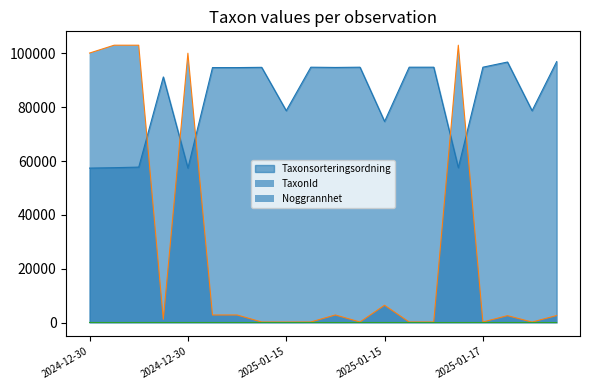

Does the chart display data point markers on the line(s)?

No